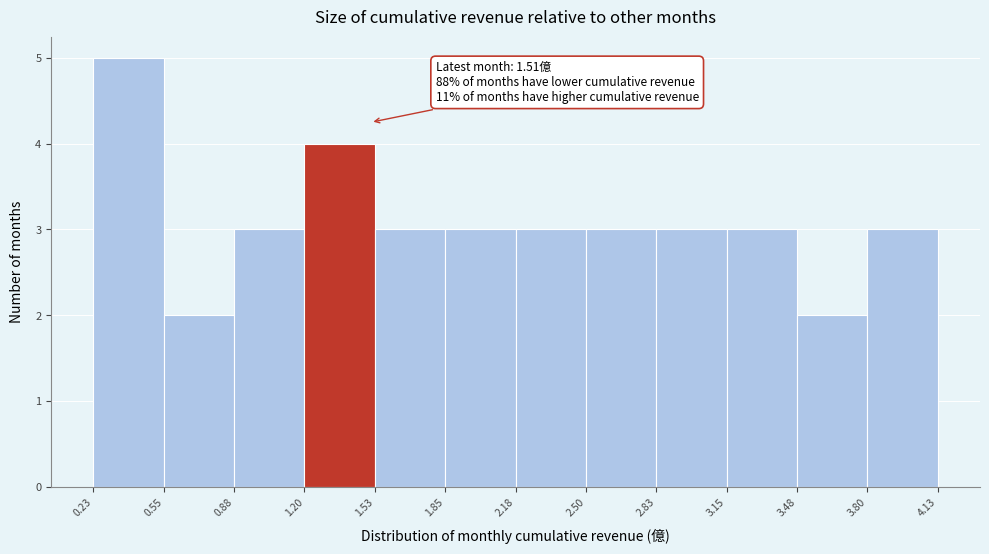

Over which range of the x-axis is the bar tallest?

0.23 to 0.55